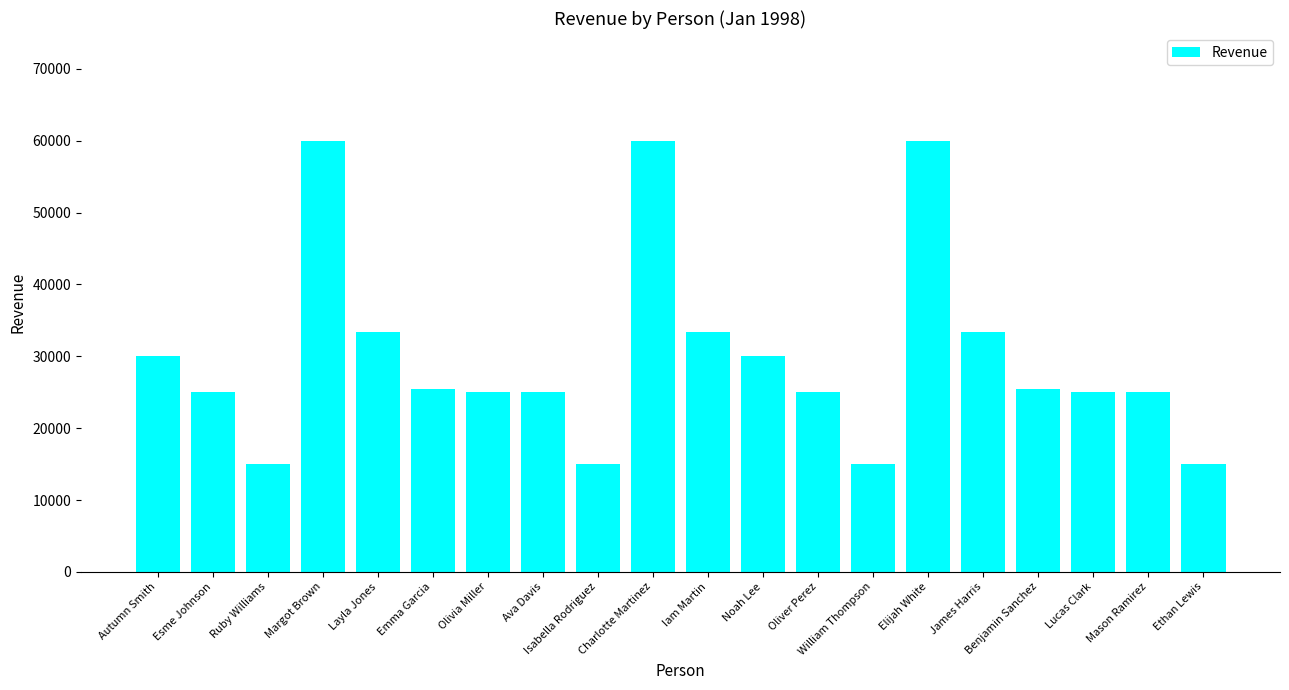

What is the difference between the maximum and second lowest values?

45000